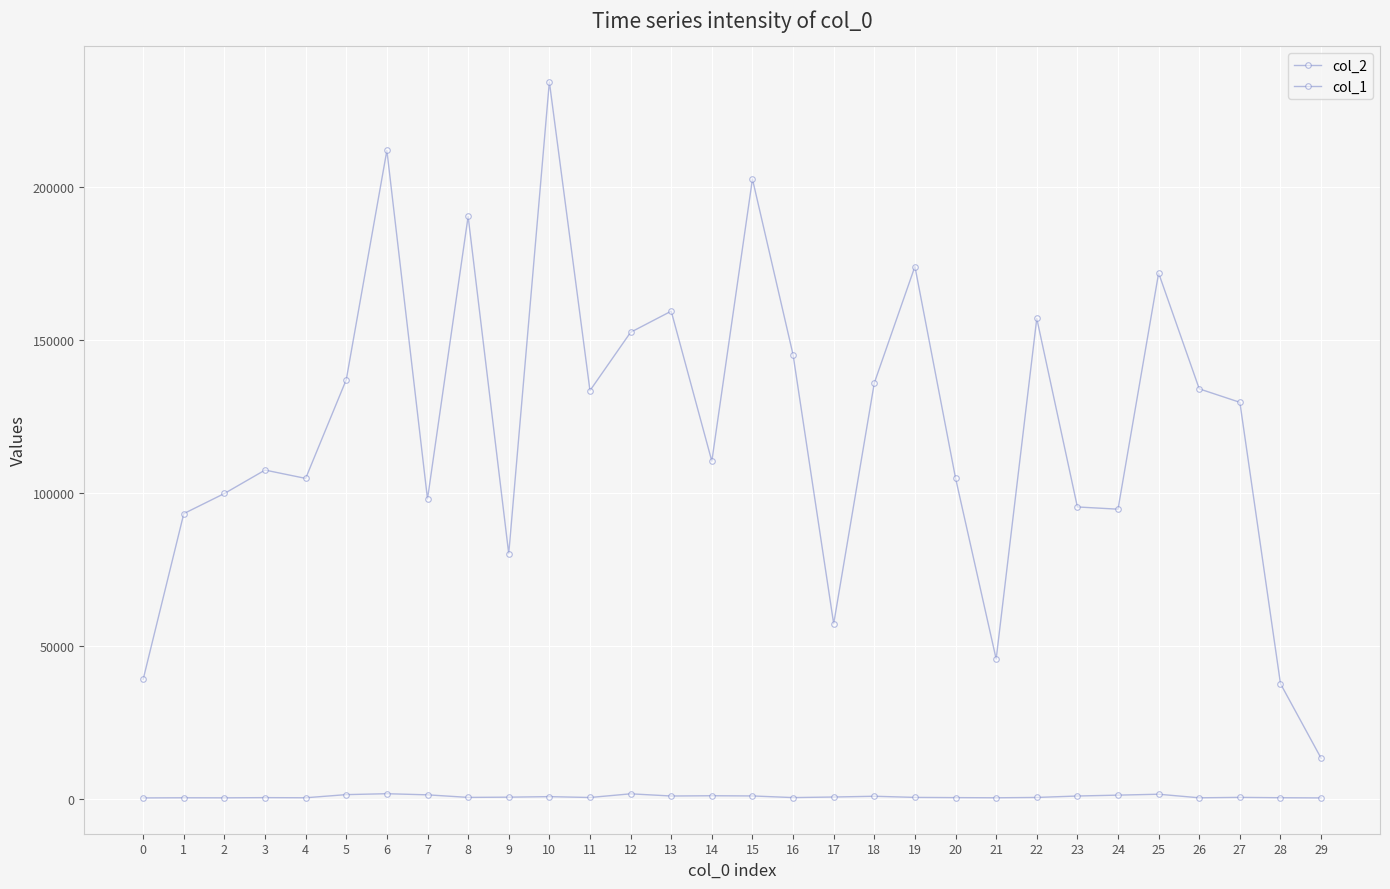

Reading right to left, extract all data points from this chart.

col_2: 13216	37599	129627	134033	171895	94674	95404	157057	45665	104859	174050	135957	57194	145185	202655	110370	159440	152530	133457	234433	80100	190430	98008	212015	137031	104744	107469	99807	93220	39033
col_1: 236	298	416	273	1446	1147	861	390	279	336	406	782	531	345	884	948	862	1578	374	655	480	407	1246	1613	1316	285	331	265	285	237